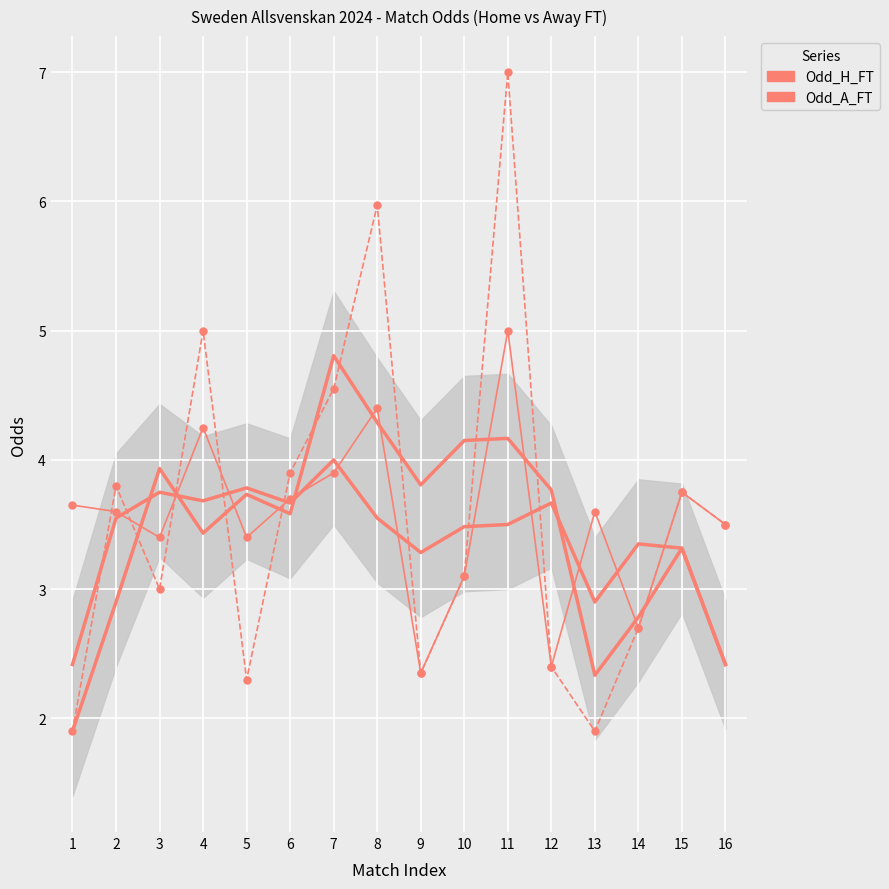

Which series ends up on top after the final intersection of Odd_A_FT and Odd_H_FT?

Odd_A_FT